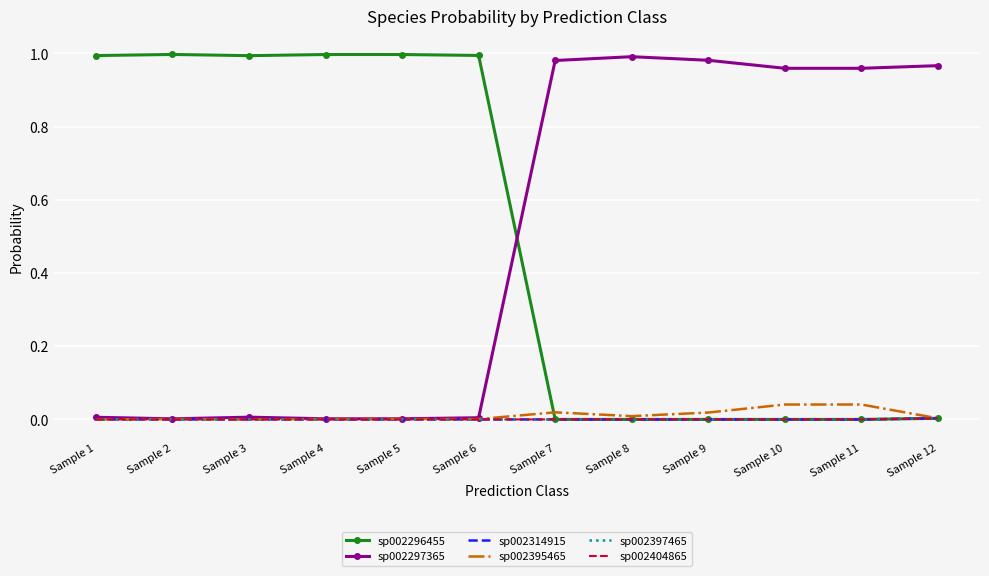

Where is sp002297365 nearest to the value 0?

Sample 2